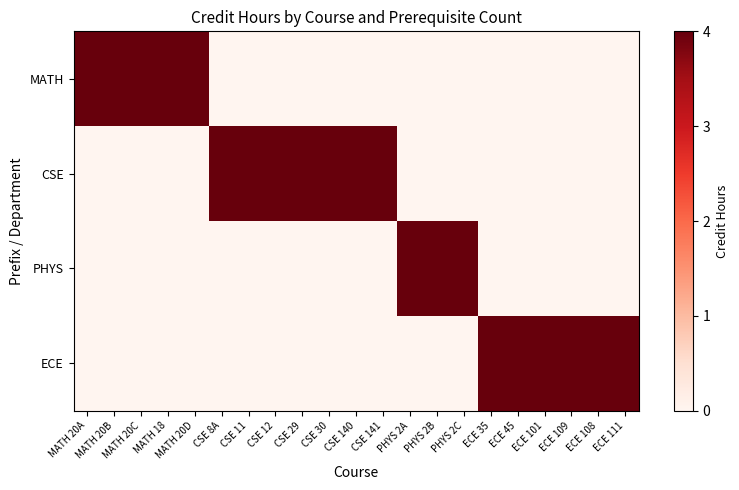

Reading left to right, what are all the values shown in this chart?

MATH: MATH 20A=4	MATH 20B=4	MATH 20C=4	MATH 18=4	MATH 20D=4	CSE 8A=0	CSE 11=0	CSE 12=0	CSE 29=0	CSE 30=0	CSE 140=0	CSE 141=0	PHYS 2A=0	PHYS 2B=0	PHYS 2C=0	ECE 35=0	ECE 45=0	ECE 101=0	ECE 109=0	ECE 108=0	ECE 111=0
CSE: MATH 20A=0	MATH 20B=0	MATH 20C=0	MATH 18=0	MATH 20D=0	CSE 8A=4	CSE 11=4	CSE 12=4	CSE 29=4	CSE 30=4	CSE 140=4	CSE 141=4	PHYS 2A=0	PHYS 2B=0	PHYS 2C=0	ECE 35=0	ECE 45=0	ECE 101=0	ECE 109=0	ECE 108=0	ECE 111=0
PHYS: MATH 20A=0	MATH 20B=0	MATH 20C=0	MATH 18=0	MATH 20D=0	CSE 8A=0	CSE 11=0	CSE 12=0	CSE 29=0	CSE 30=0	CSE 140=0	CSE 141=0	PHYS 2A=4	PHYS 2B=4	PHYS 2C=4	ECE 35=0	ECE 45=0	ECE 101=0	ECE 109=0	ECE 108=0	ECE 111=0
ECE: MATH 20A=0	MATH 20B=0	MATH 20C=0	MATH 18=0	MATH 20D=0	CSE 8A=0	CSE 11=0	CSE 12=0	CSE 29=0	CSE 30=0	CSE 140=0	CSE 141=0	PHYS 2A=0	PHYS 2B=0	PHYS 2C=0	ECE 35=4	ECE 45=4	ECE 101=4	ECE 109=4	ECE 108=4	ECE 111=4